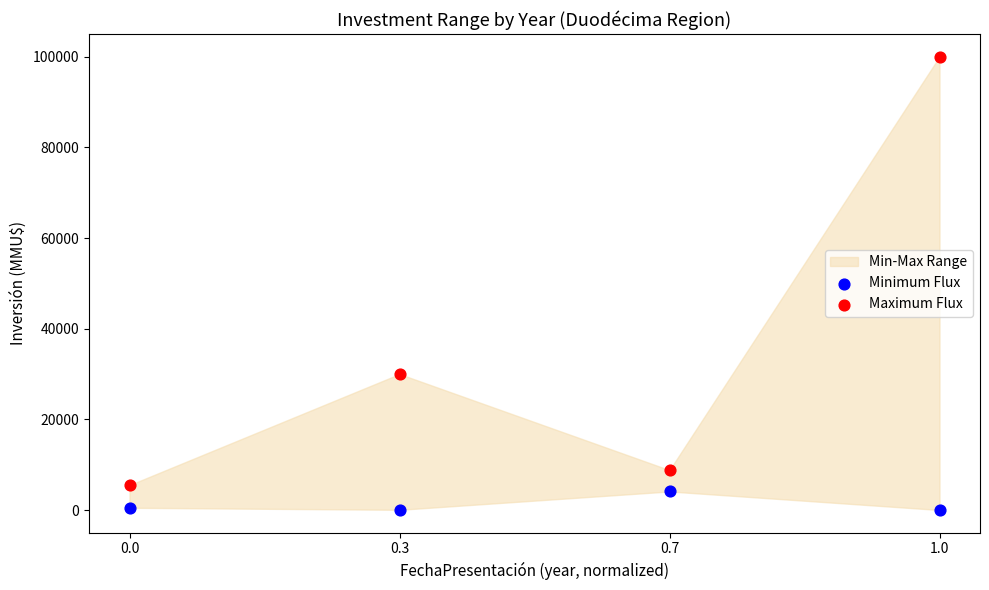

In the Maximum Flux series, what Y value is closest to 52750?

30000